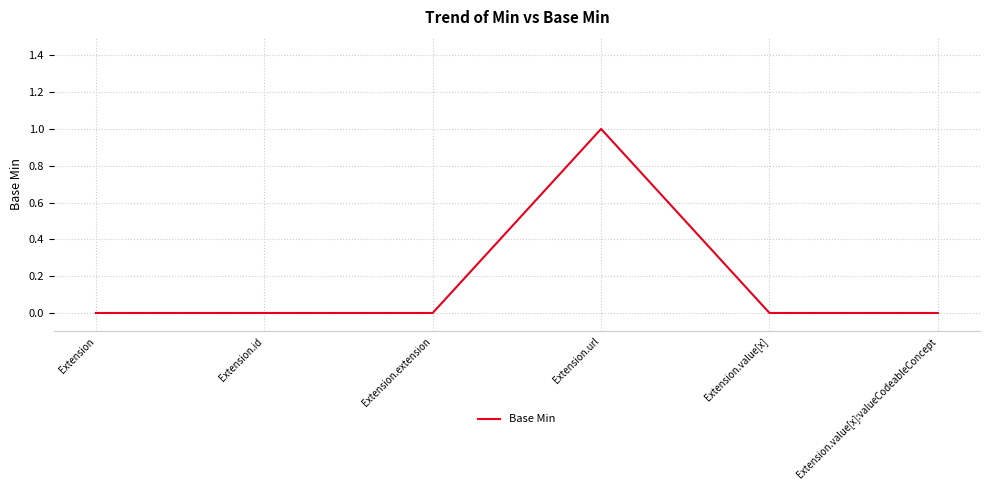

Is it true that the value at Extension.id is 0?

True